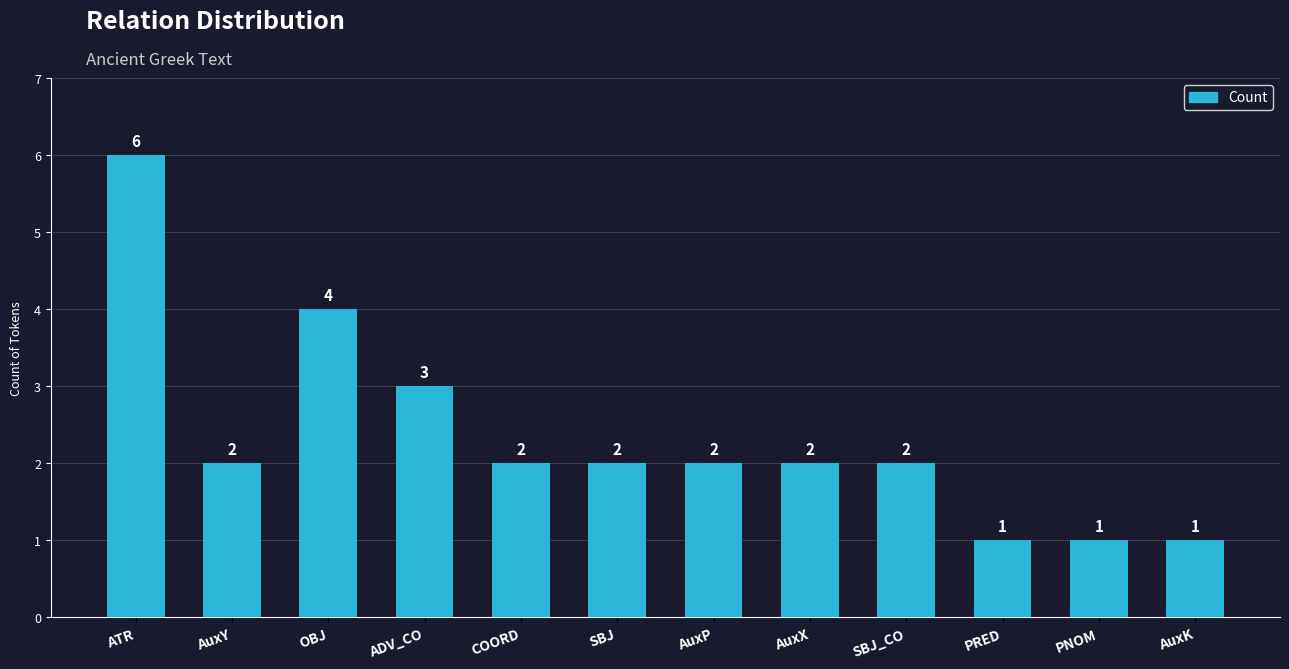

Are the bars horizontal?

No